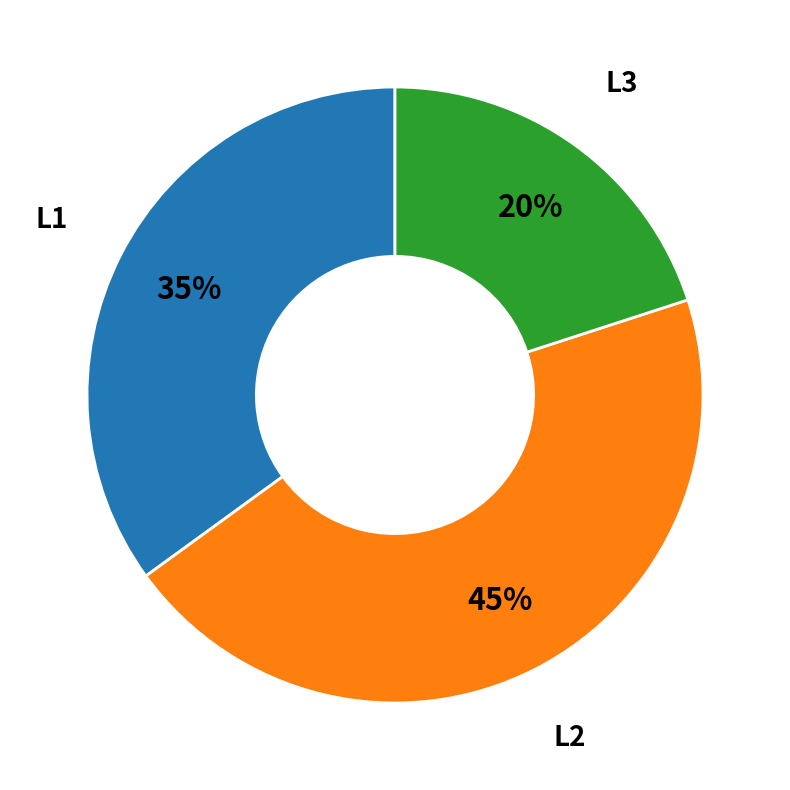

To the nearest percent, what is the difference between the largest and smallest slice percentages?

25%